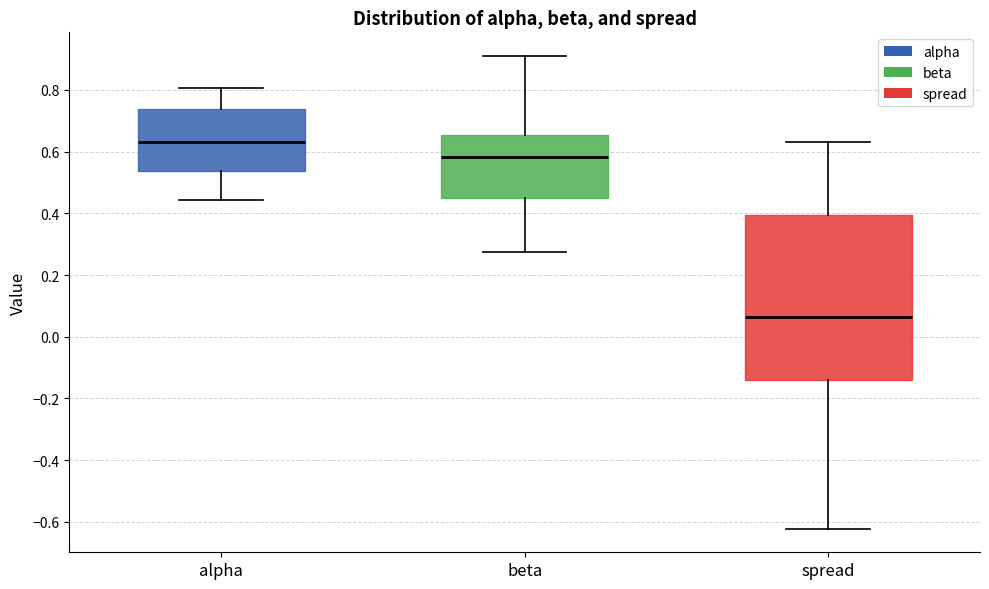

Reading left to right, read every box against the y-axis: the position of its median line, the range the box covers, and the ends of its whiskers. The values are not printed on the chart, so give them approximately, as read against the axis.

alpha: median 0.64, box 0.54 to 0.74, whiskers 0.44 to 0.80
beta: median 0.58, box 0.46 to 0.66, whiskers 0.28 to 0.90
spread: median 0.06, box -0.14 to 0.40, whiskers -0.62 to 0.64